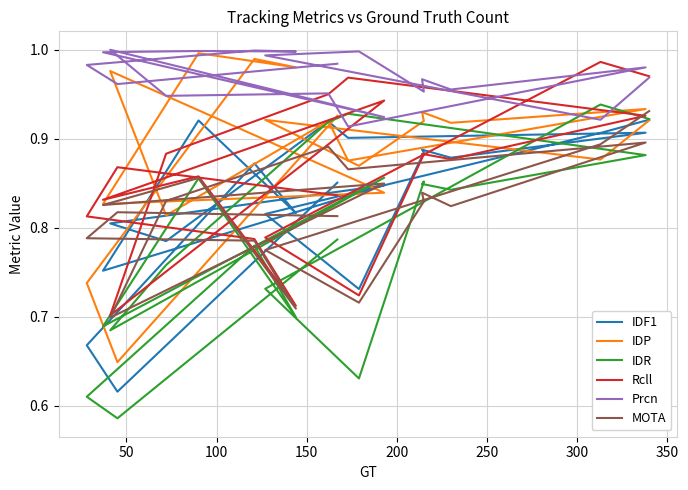

How many interior local valleys does the IDP series have?

8